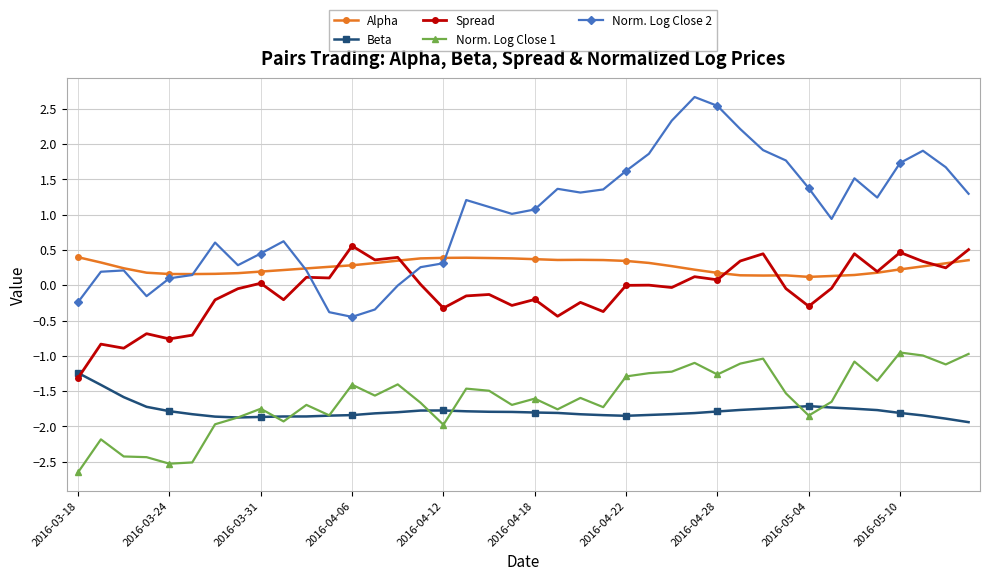

True or false: Norm. Log Close 2 and Norm. Log Close 1 intersect in this chart.

False